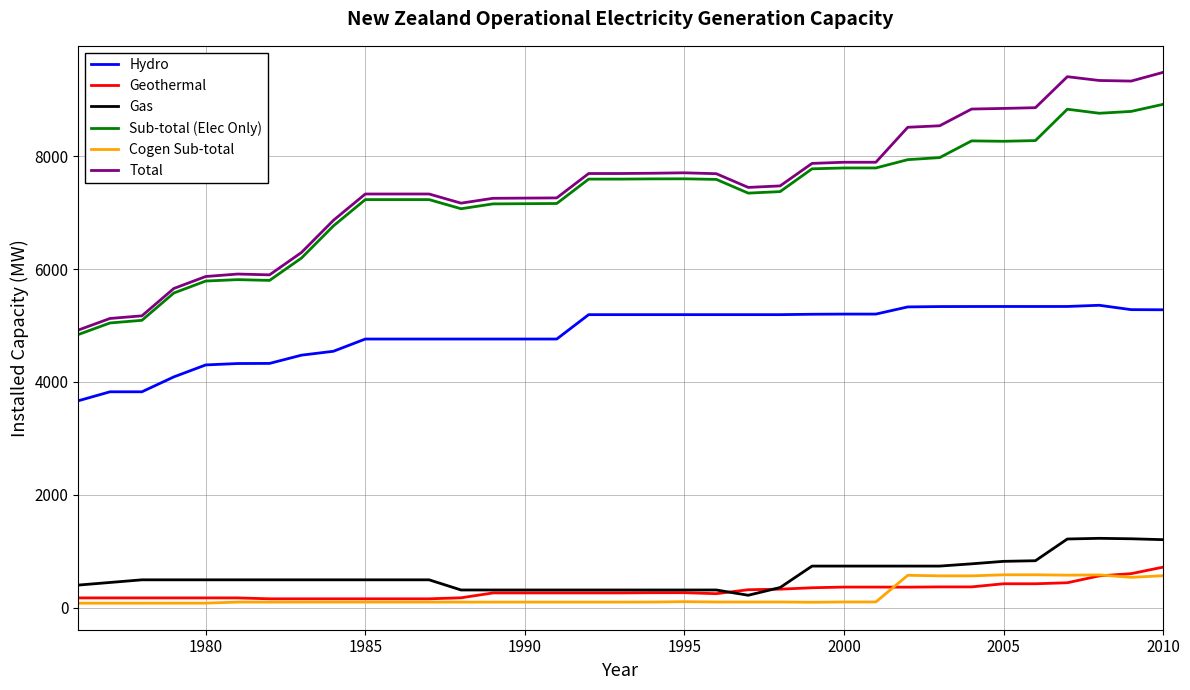

Which series has the widest spread of values?

Total